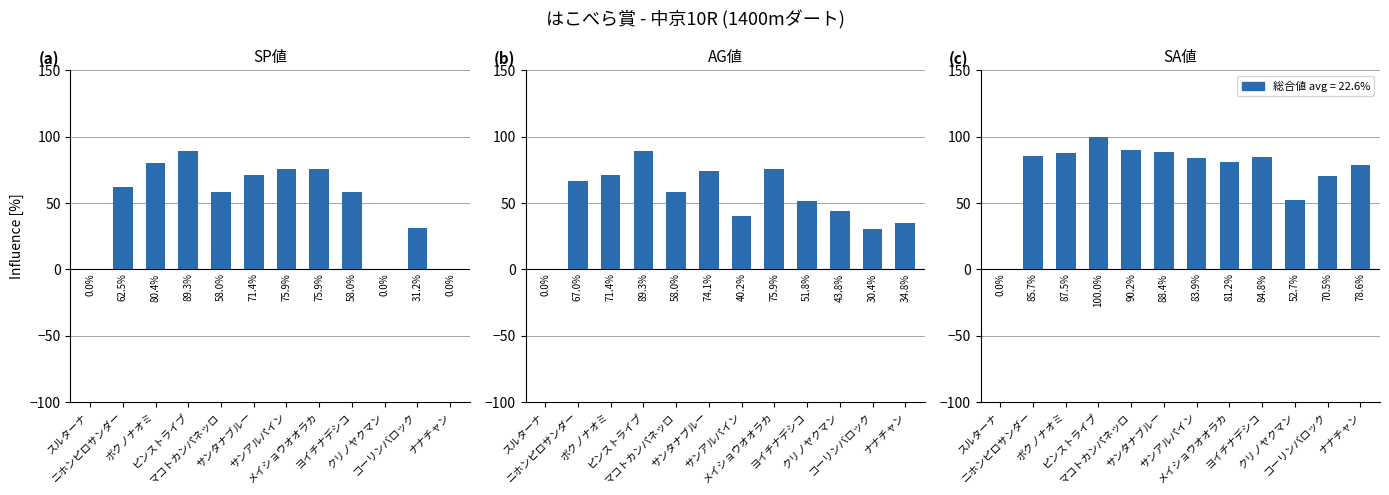

What is the difference between the AG値 values at ヨイチナデシコ and ニホンピロサンダー?

15.2